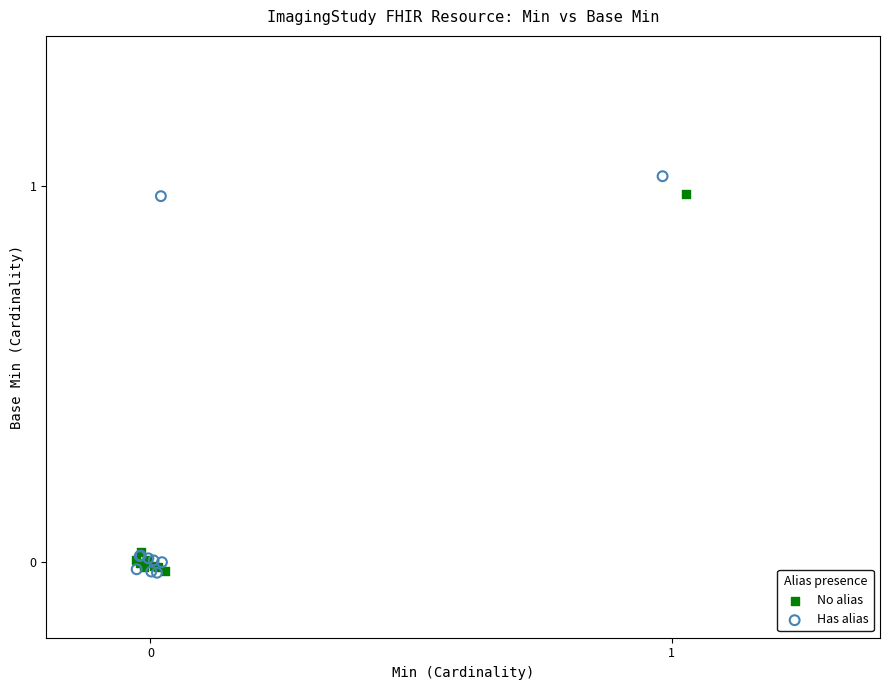

Which series has the widest spread of Y values?

Has alias